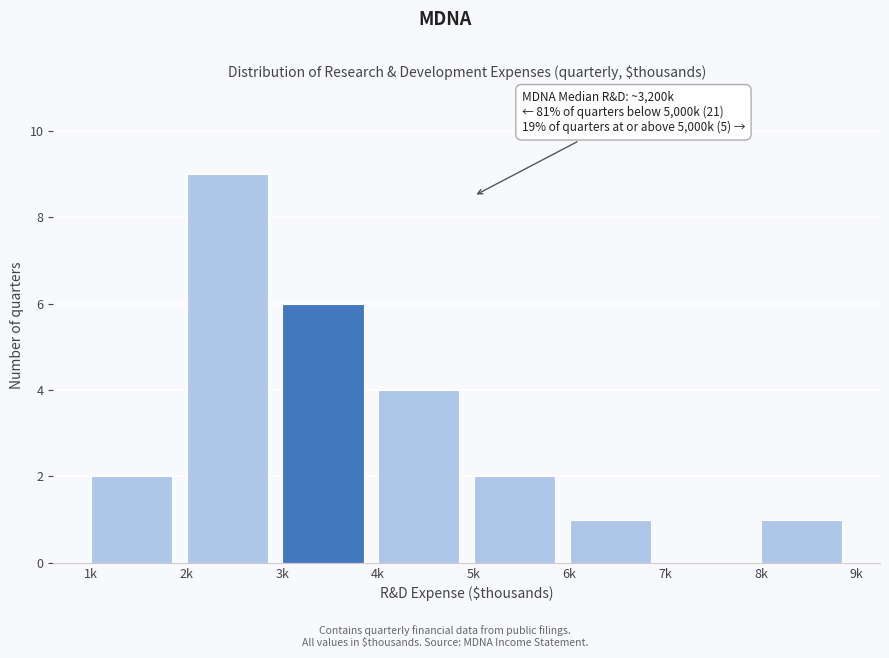

Reading left to right, what are all the values shown in this chart?

1k=2	2k=9	3k=6	4k=4	5k=2	6k=1	7k=0	8k=1